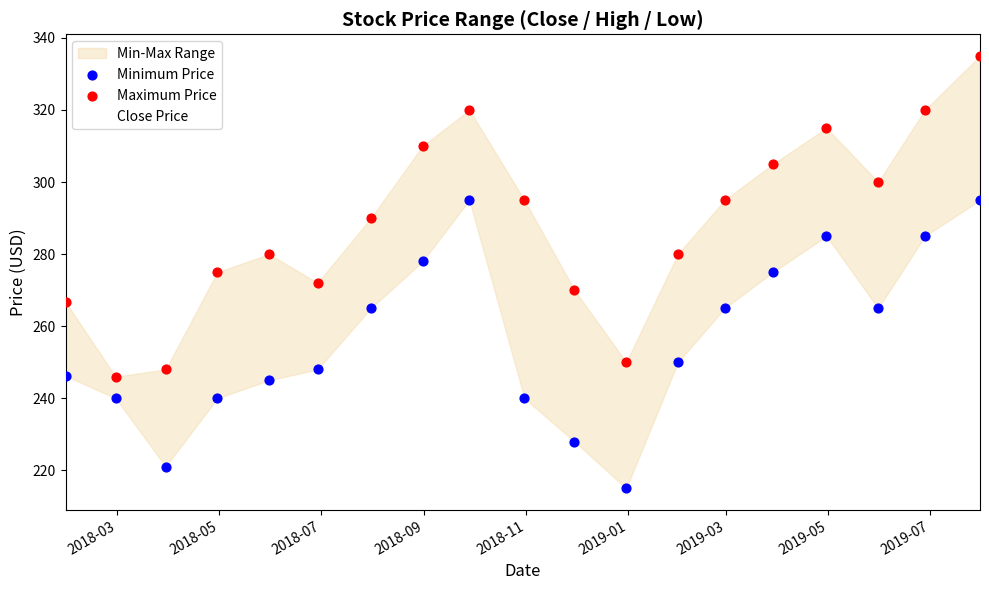

Is the value of Close Price at 2018-11 greater than the value of Maximum Price at 2018-05?

Yes